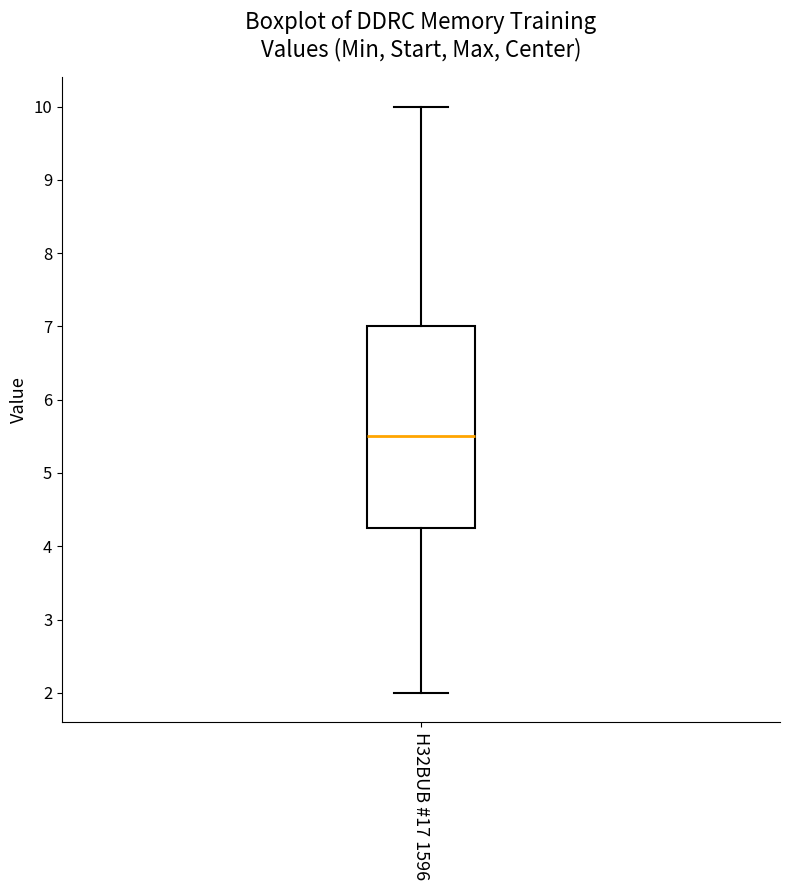

Where is the upper edge of the box for H32BUB #17 1596 on the y-axis? The values are not printed on the chart, so give them approximately, as read against the axis.

7.0